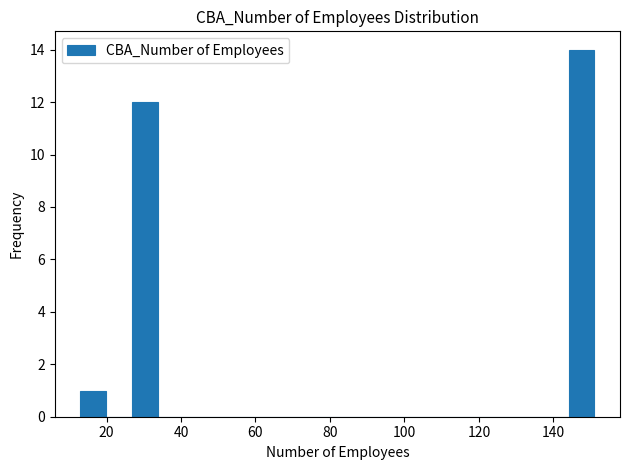

Read against the x-axis, roughly where is the centre of the tallest bar?

148